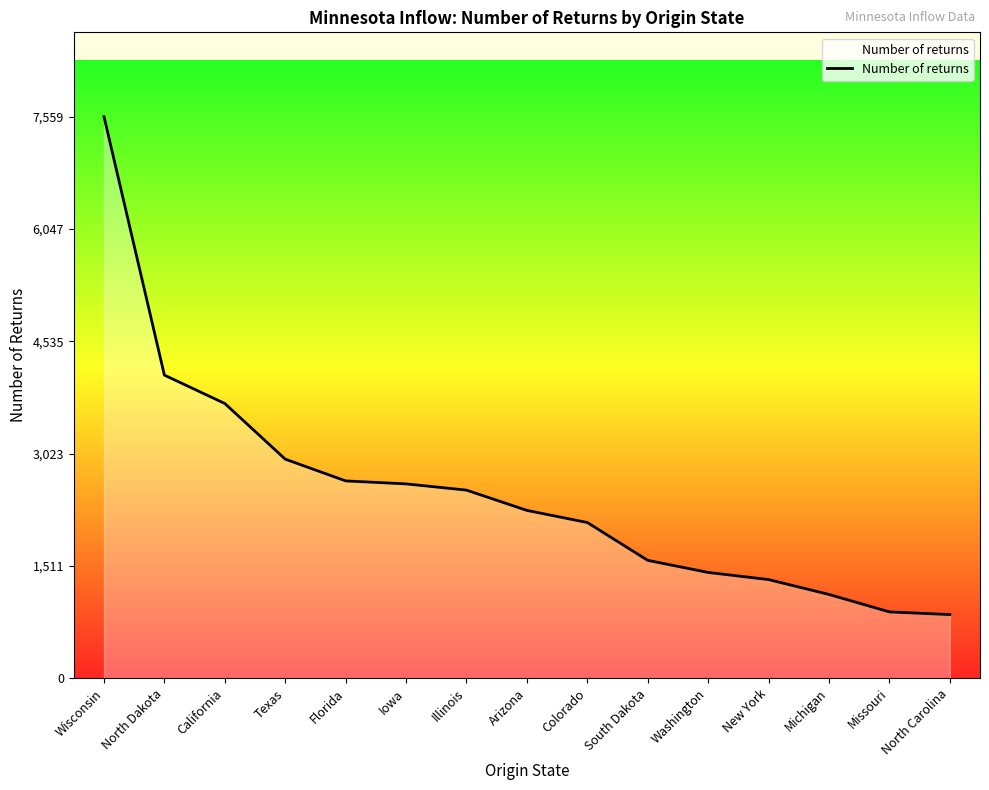

Count the number of data series in this chart.

1